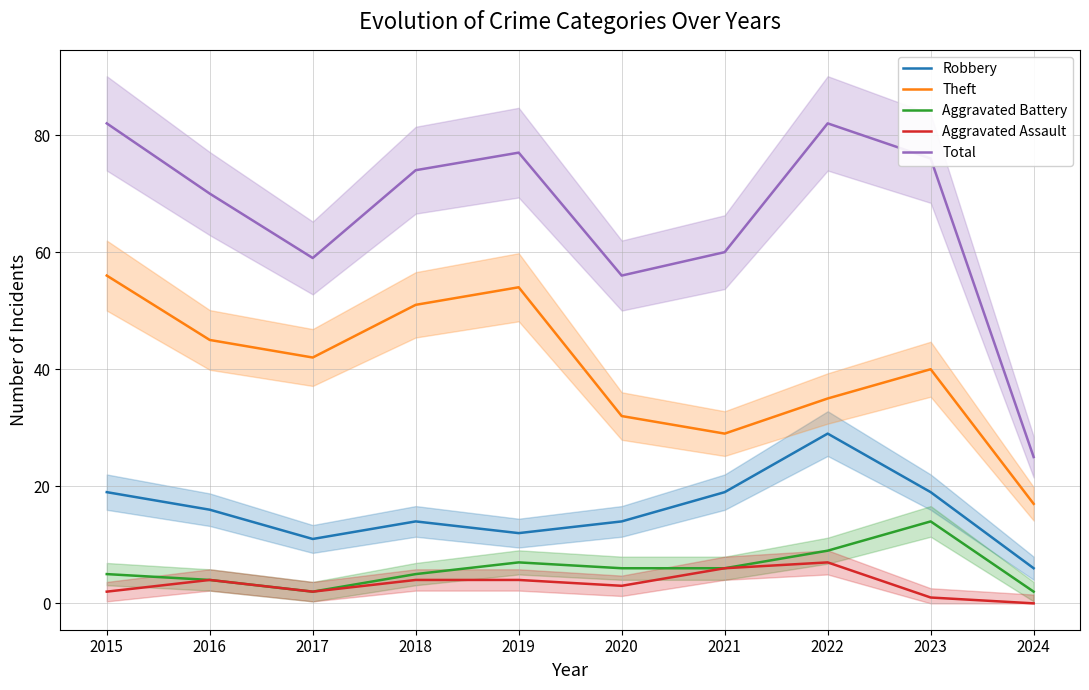

True or false: Aggravated Battery and Robbery intersect in this chart.

False